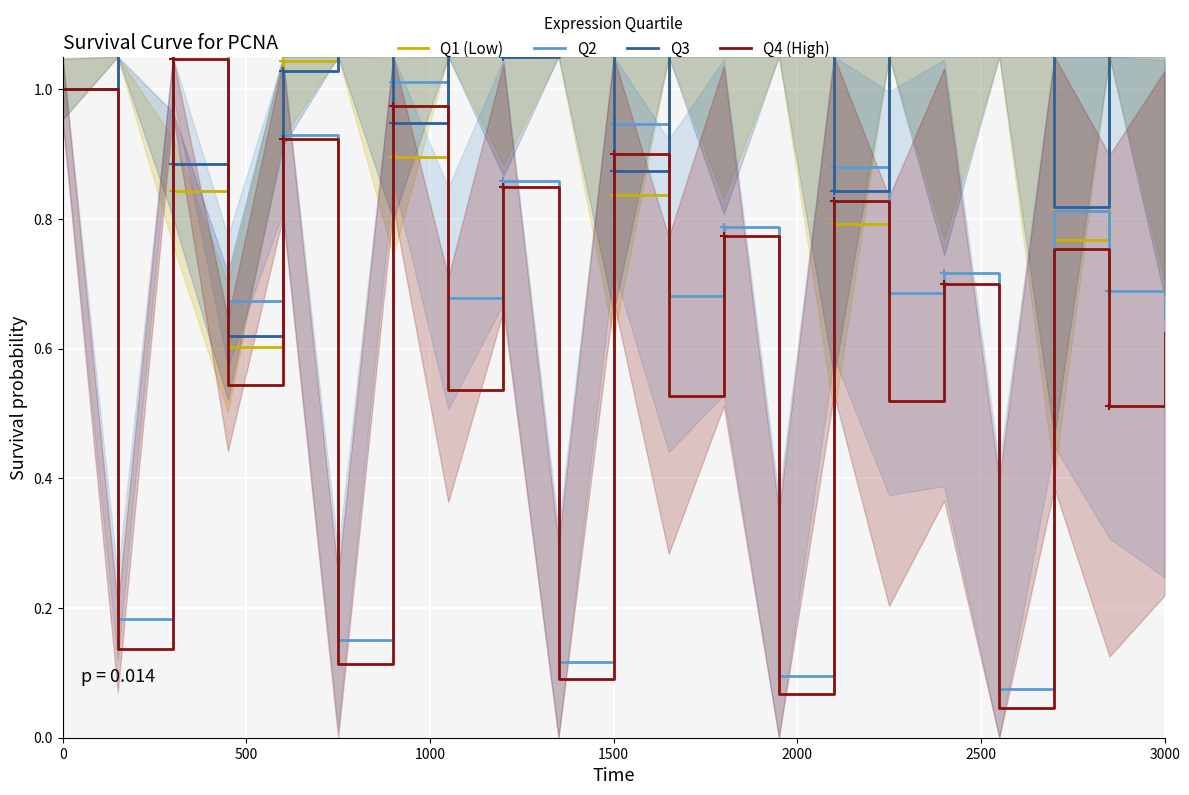

True or false: Q2 and Q4 (High) cross at least once.

False